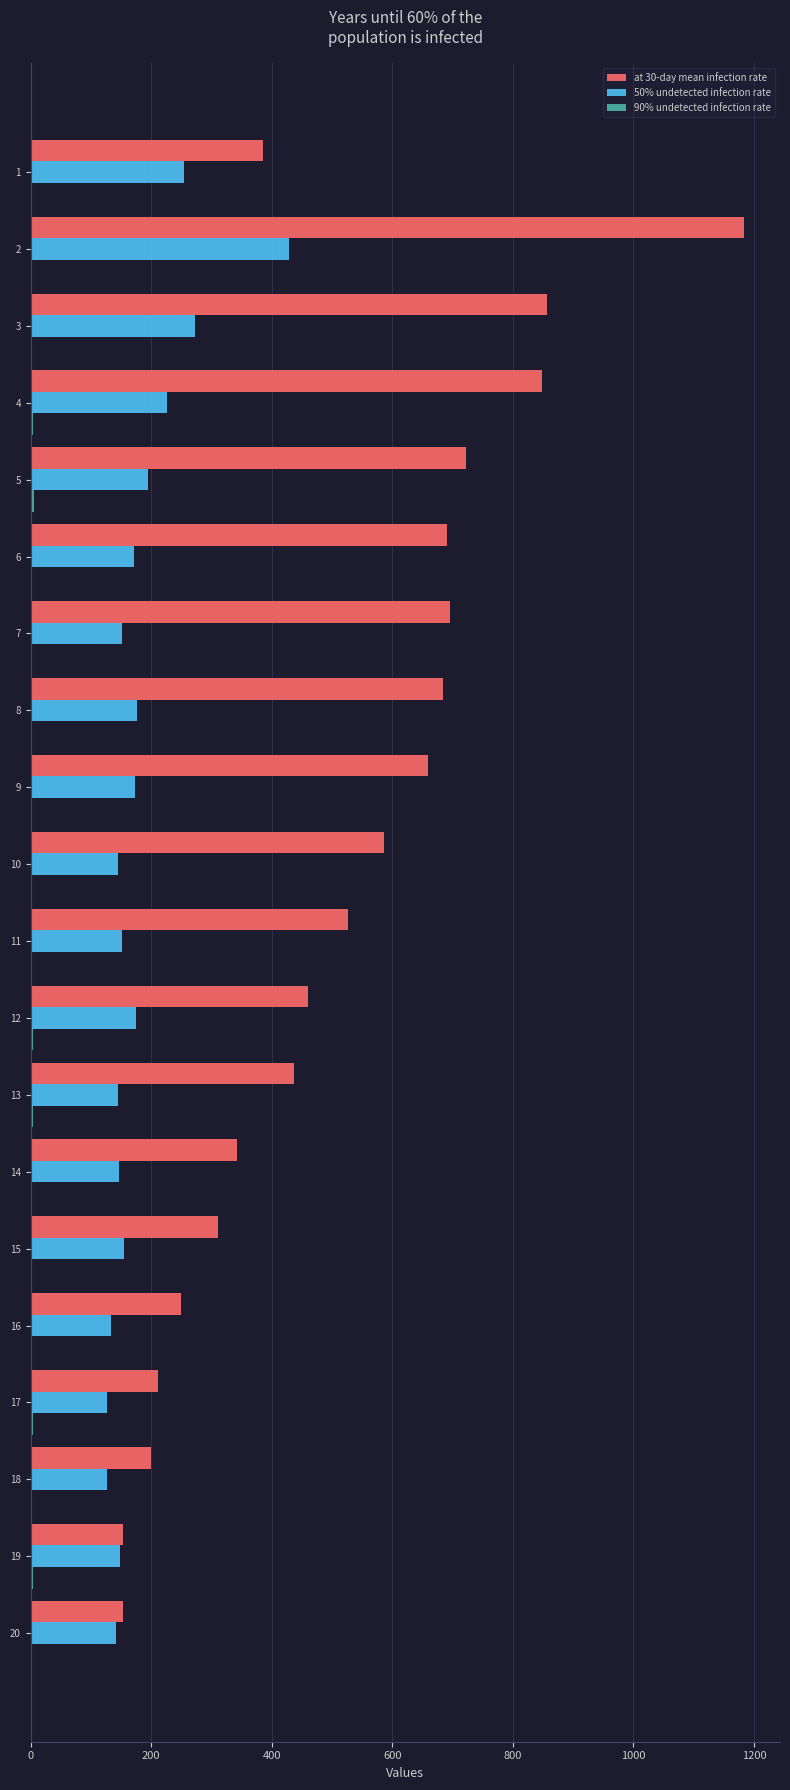

The value of 50% undetected infection rate at 3 is 144. True or false?

False